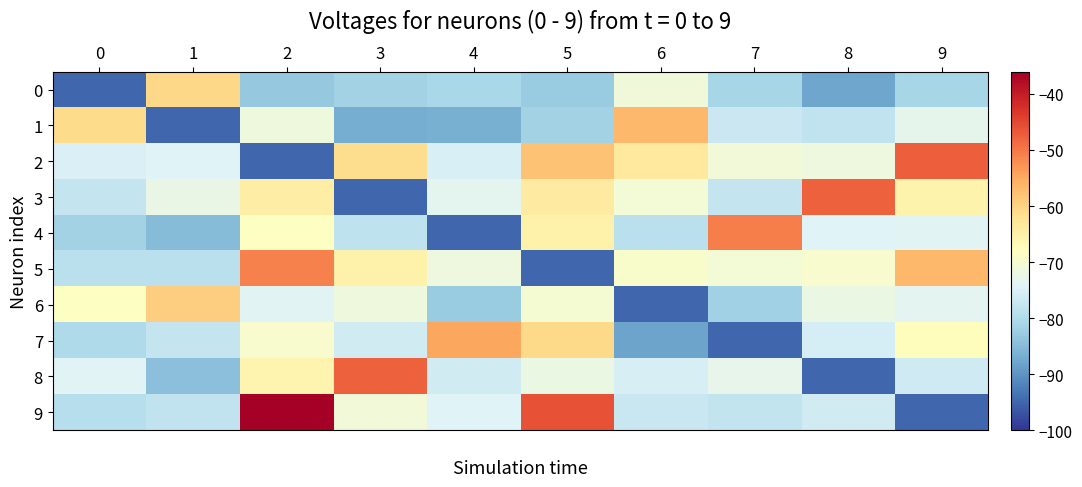

Which series has the largest total across all categories?

2